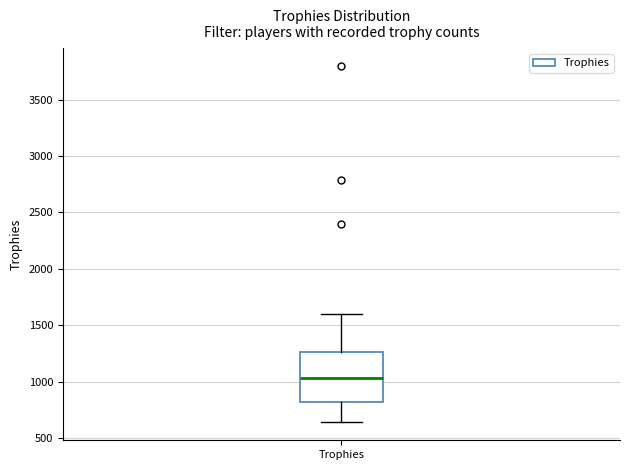

Transcribe this box plot: give where the median line is, the range the box spans, and where the two whiskers end, as read against the y-axis. The values are not printed on the chart, so give them approximately, as read against the axis.

median 1050, box 800 to 1250, whiskers 650 to 1600